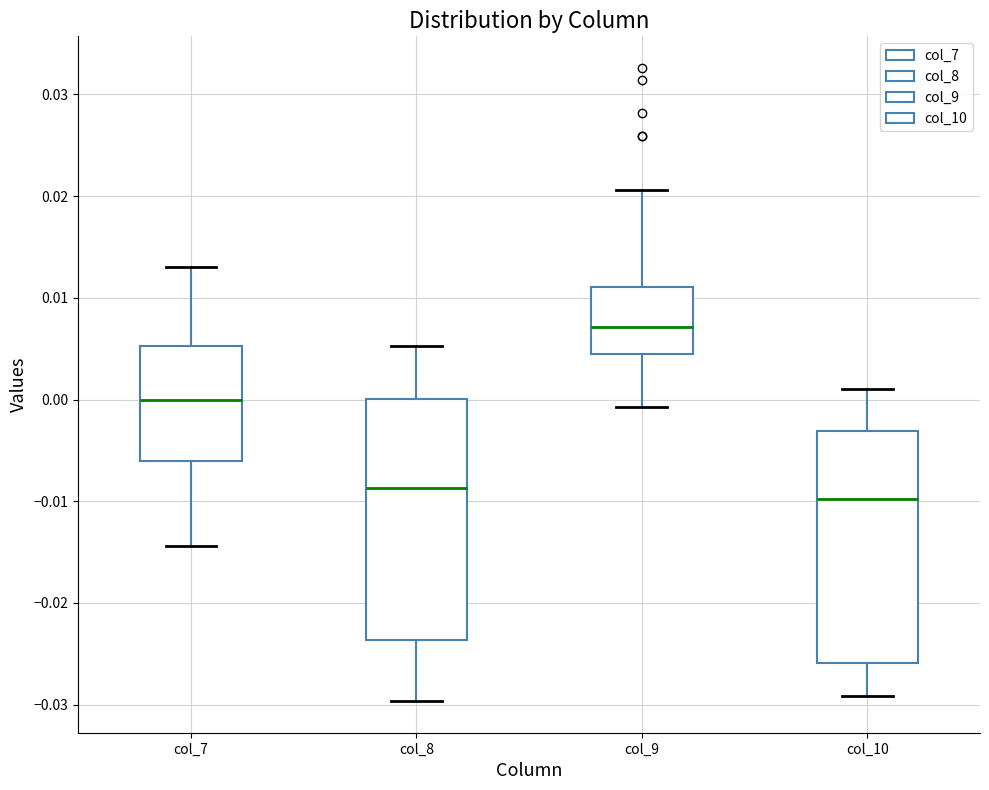

Reading left to right, transcribe this box plot: for each box, give where its median line is, the range the box spans, and where its two whiskers end, as read against the y-axis. The values are not printed on the chart, so give them approximately, as read against the axis.

col_7: median 0.000, box -0.006 to 0.005, whiskers -0.014 to 0.013
col_8: median -0.009, box -0.024 to 0.000, whiskers -0.030 to 0.005
col_9: median 0.007, box 0.005 to 0.011, whiskers -0.001 to 0.021
col_10: median -0.010, box -0.026 to -0.003, whiskers -0.029 to 0.001